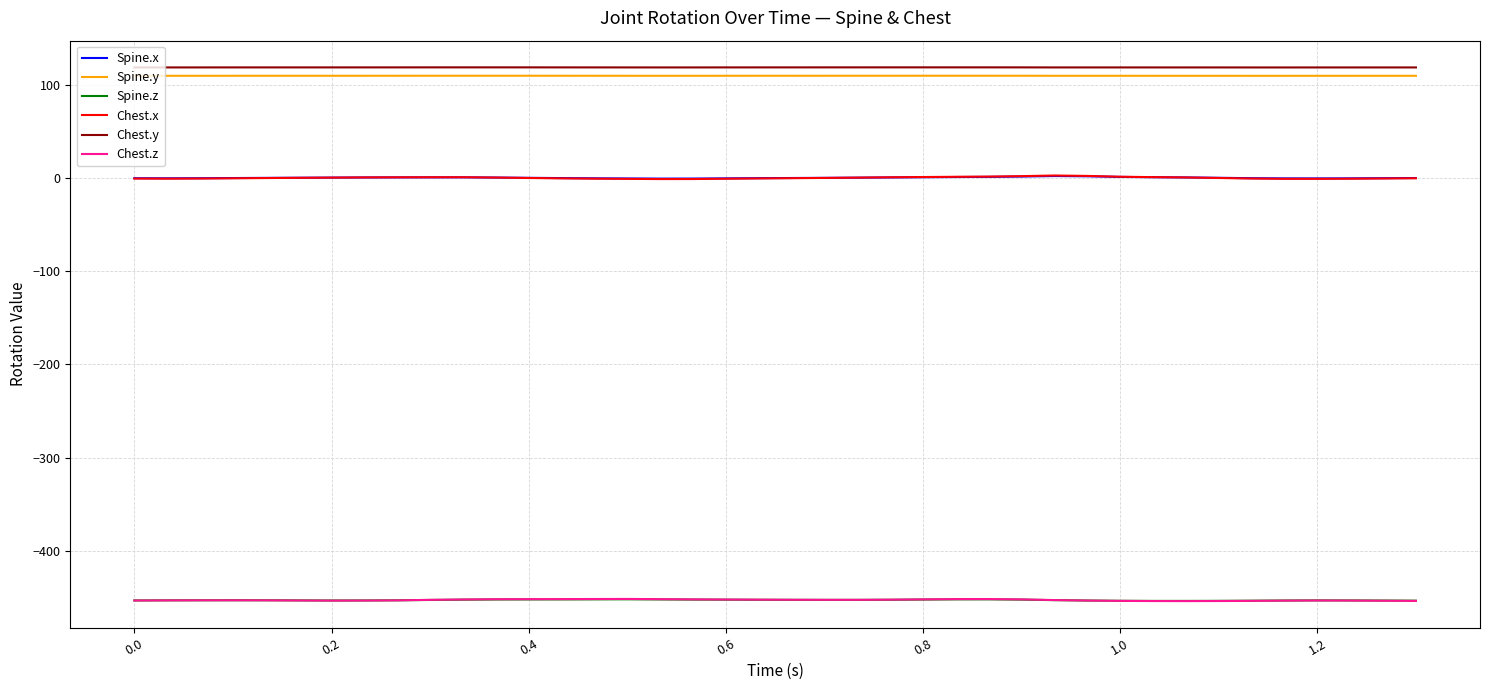

True or false: Spine.y and Chest.y intersect in this chart.

False